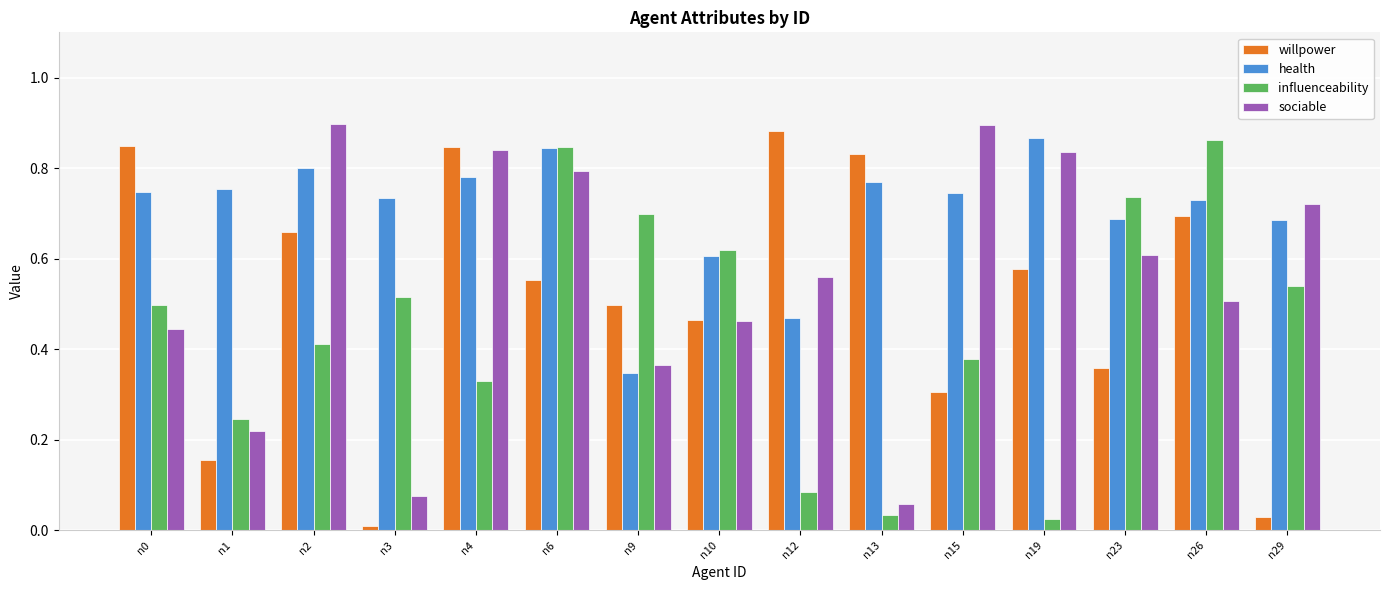

Between n1 and n2, which series saw the biggest shift?

sociable